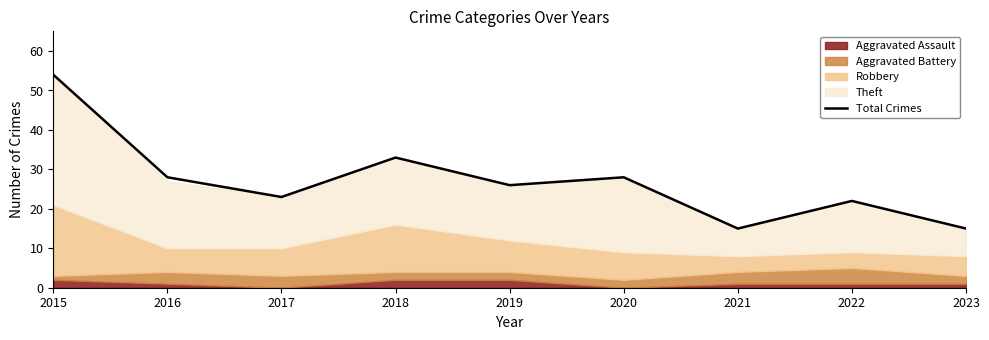

Is it true that the value at 2017 is 13?

False